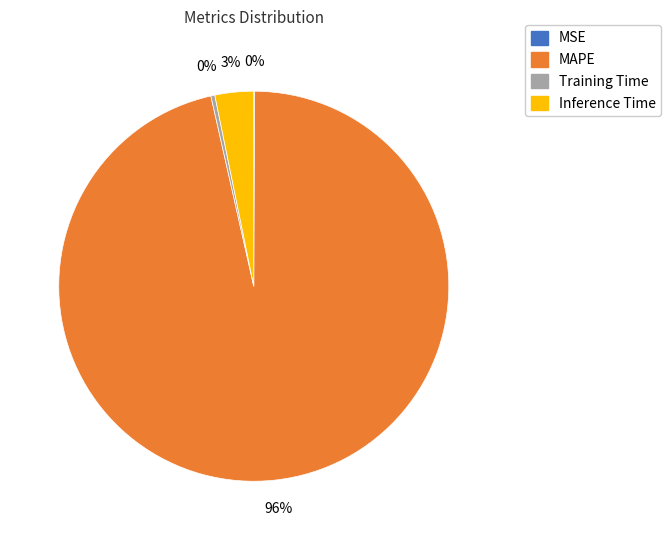

Which has a higher value, Training Time or Inference Time?

Inference Time